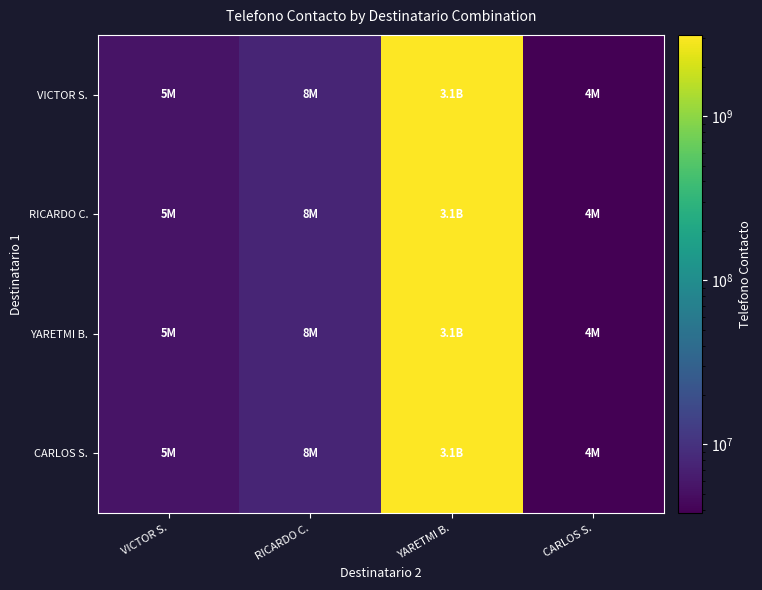

Which category has the highest value across all series?

YARETMI B.